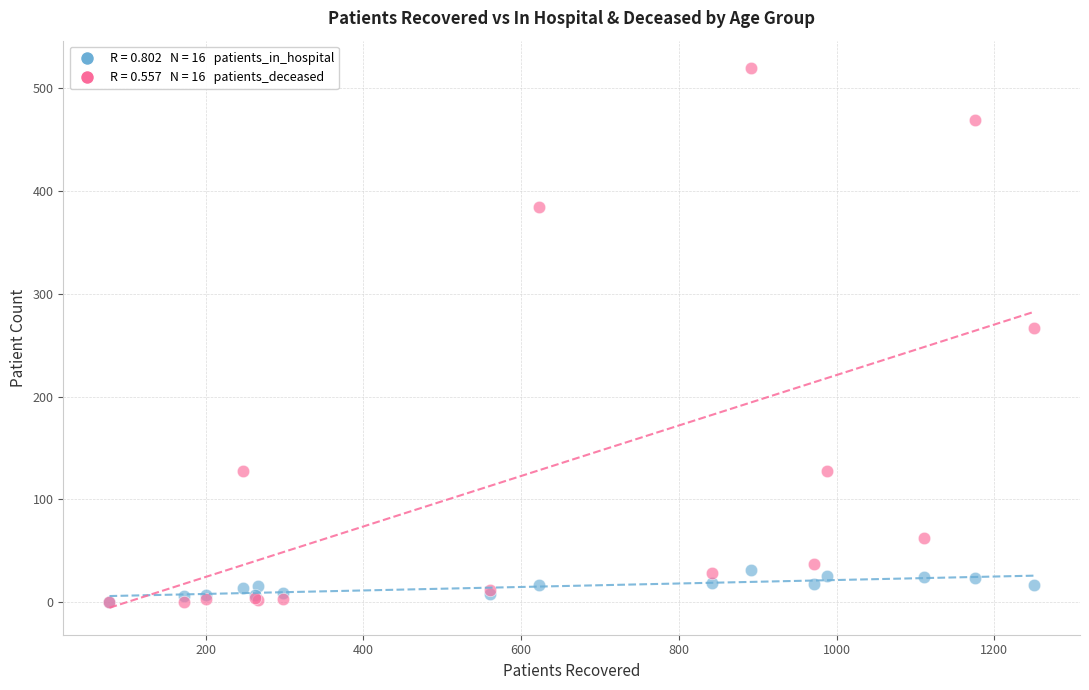

Across all series, what Y value is closest to 260?

267